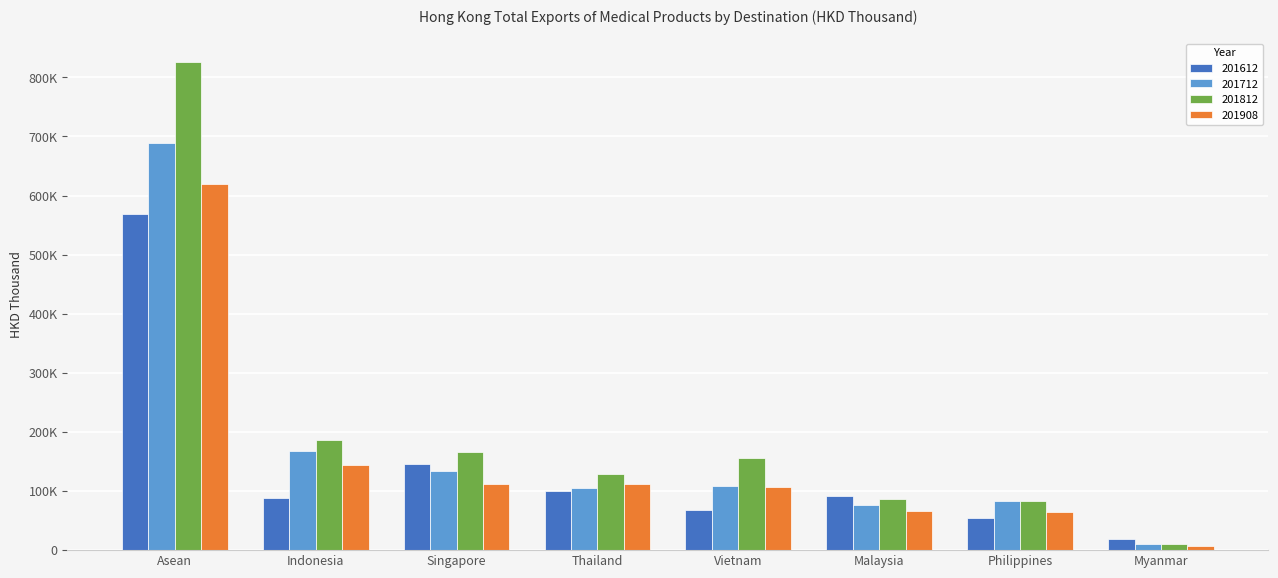

True or false: 201712 has a value of 168524.8 at Indonesia.

True